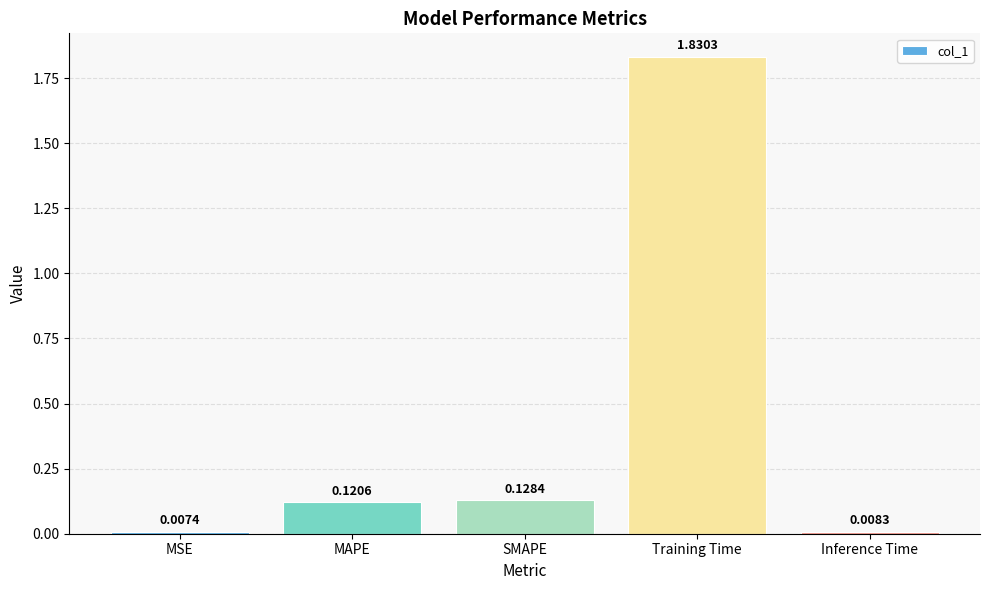

Which category has the lowest value across all series?

MSE